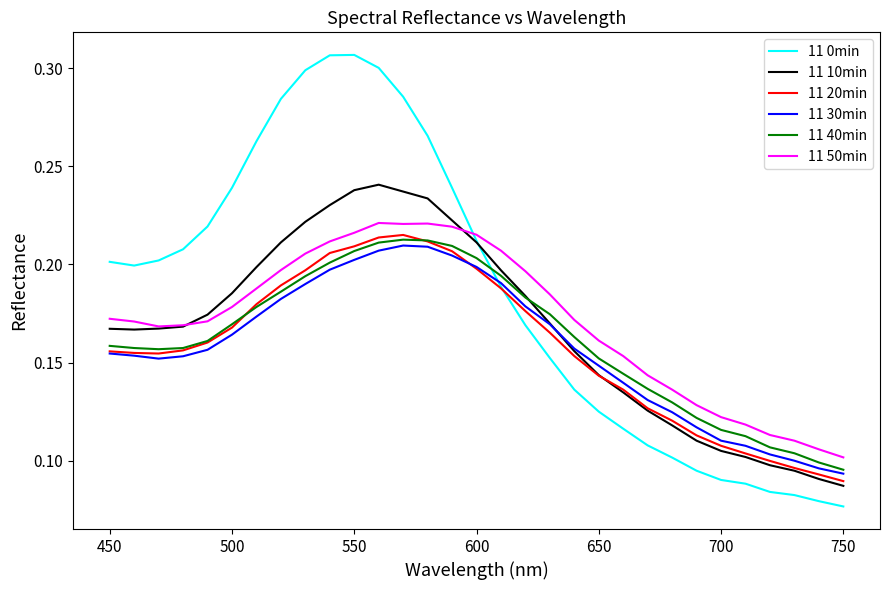

After their last crossing, which series has the higher values: 11 40min or 11 0min?

11 40min